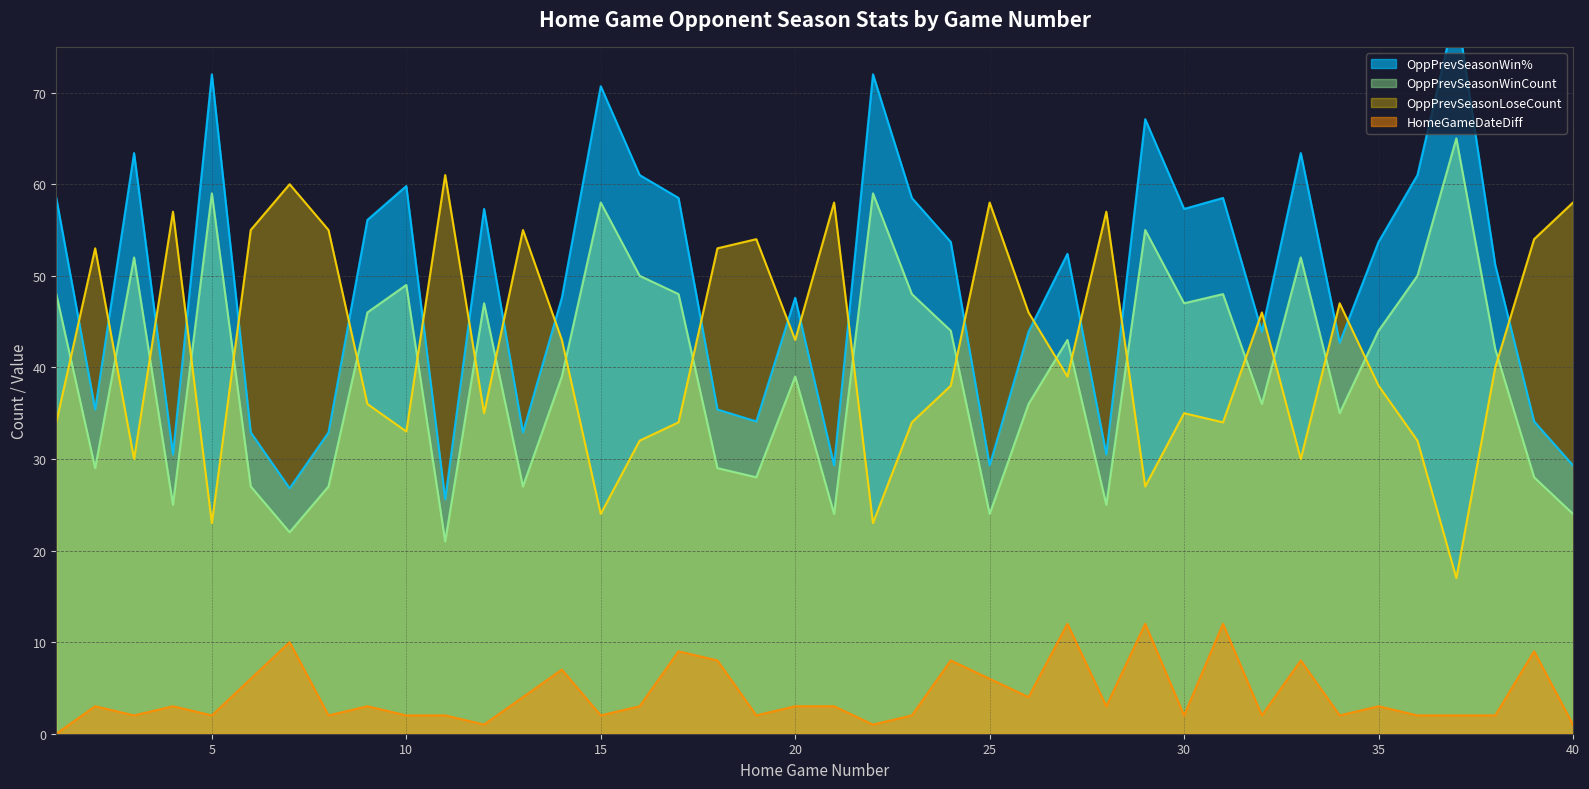

The OppPrevSeasonWin% series shows 30.5 at 4. True or false?

True